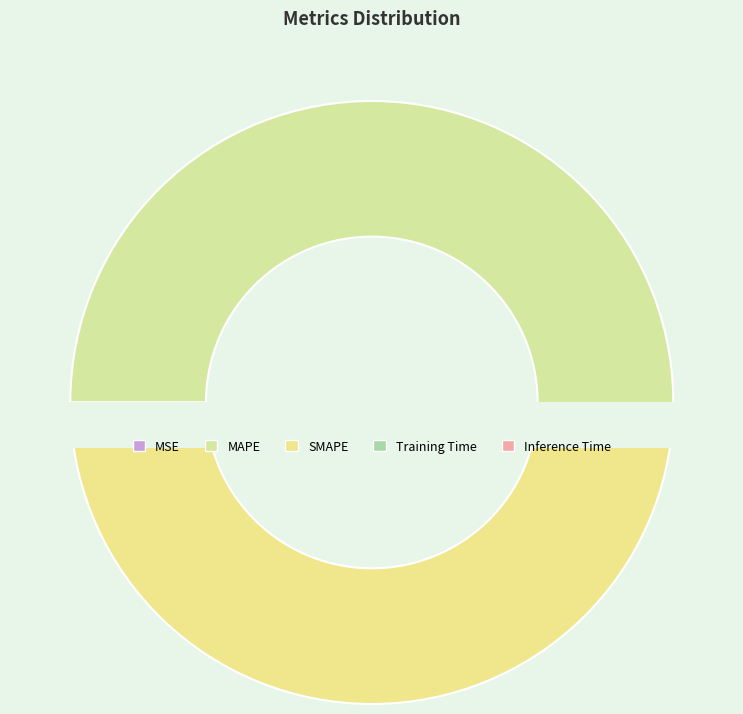

Which slice represents more than half of the pie?

MAPE